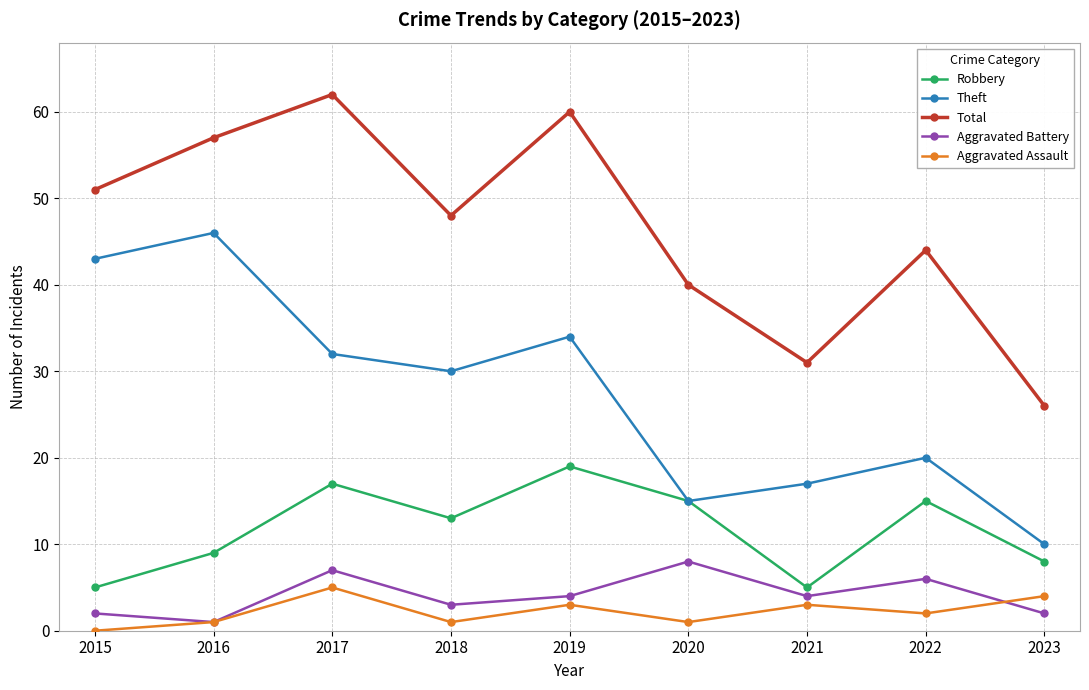

What is the value of the Aggravated Assault point at the 9th from the left?

4